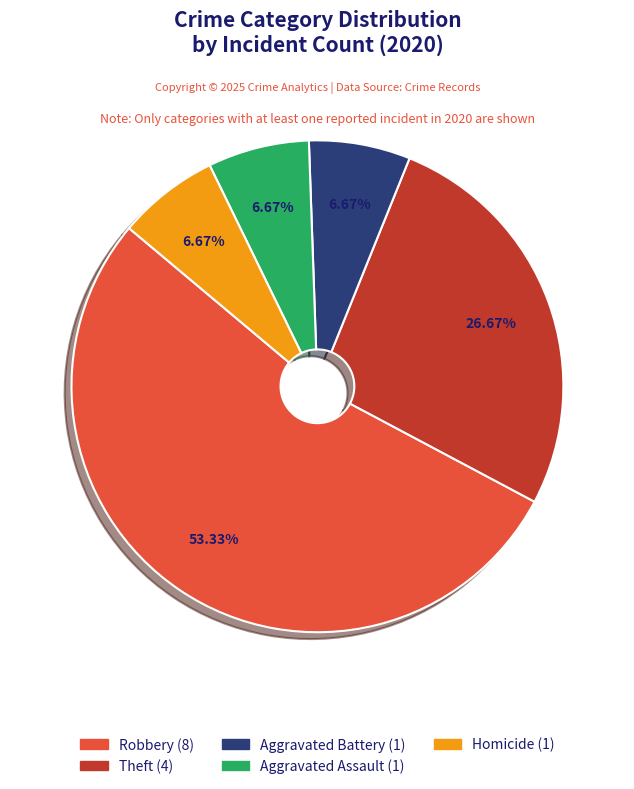

How many segments does this pie chart have?

5